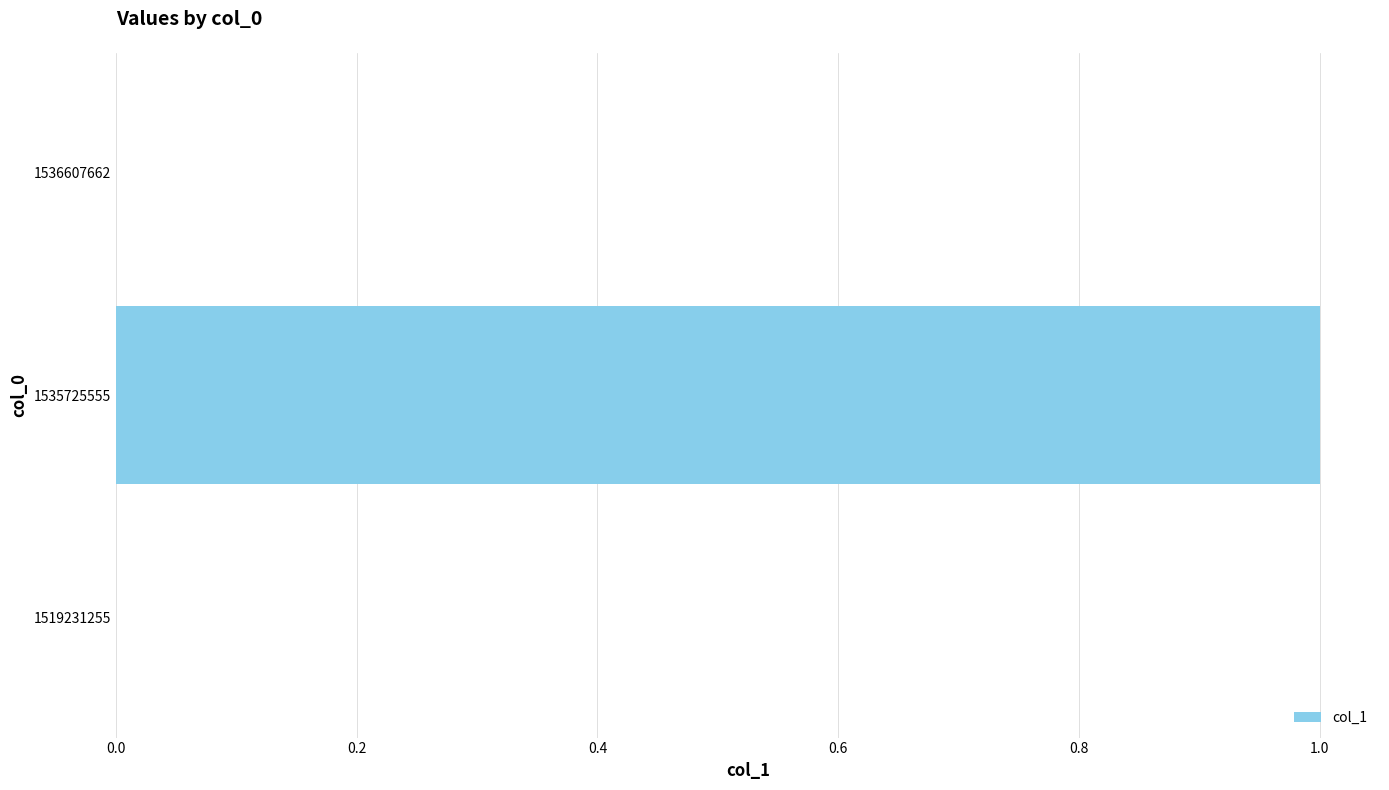

Between 1519231255 and 1535725555, which is larger?

1535725555